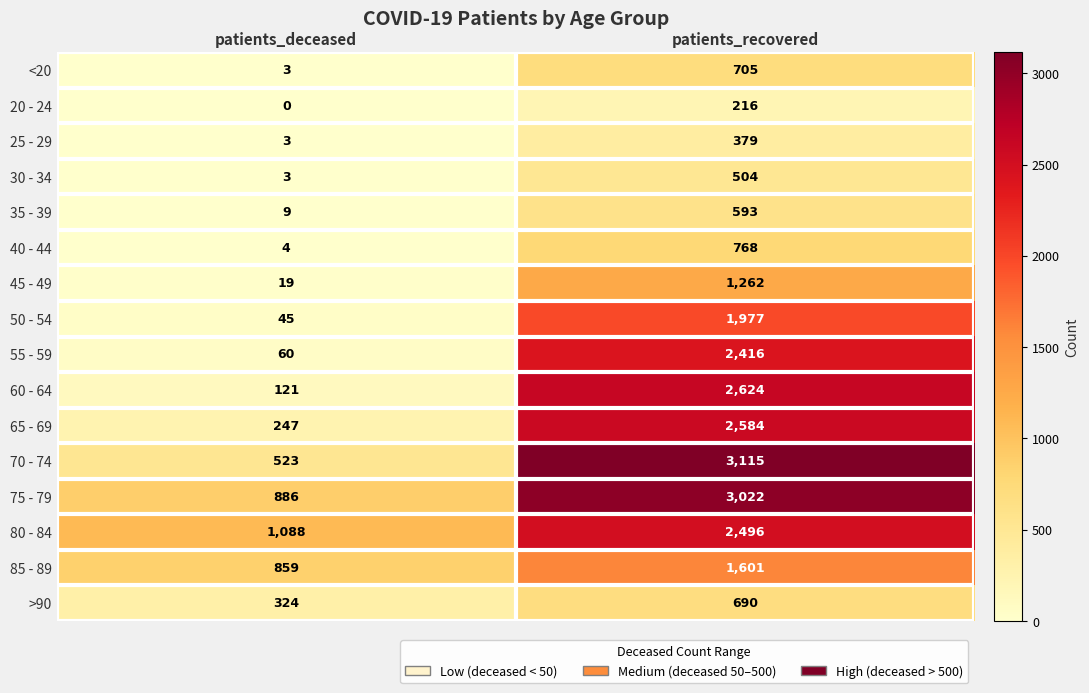

What is the average value of the 65 - 69 series?

1416